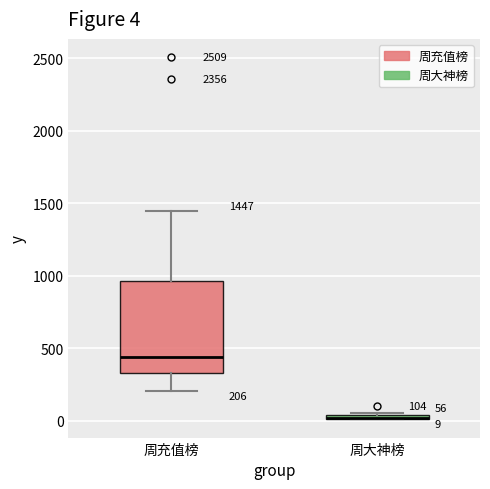

Which box is the tallest, from its lower edge to its upper edge?

周充值榜